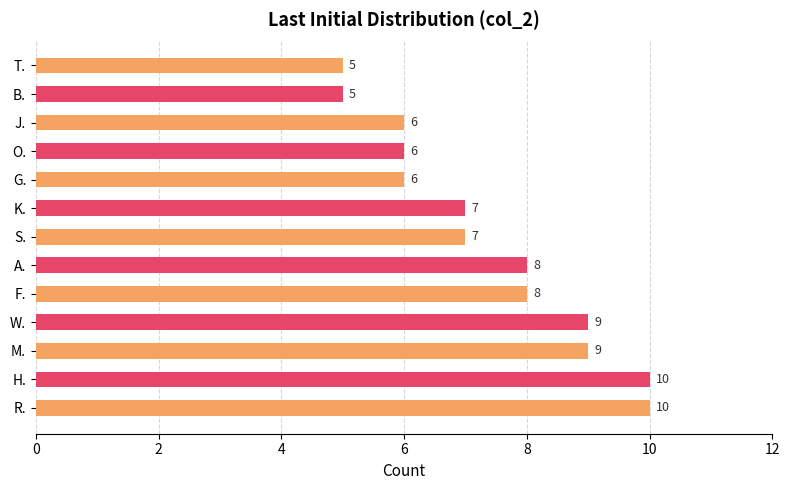

The value at J. is 8. True or false?

False